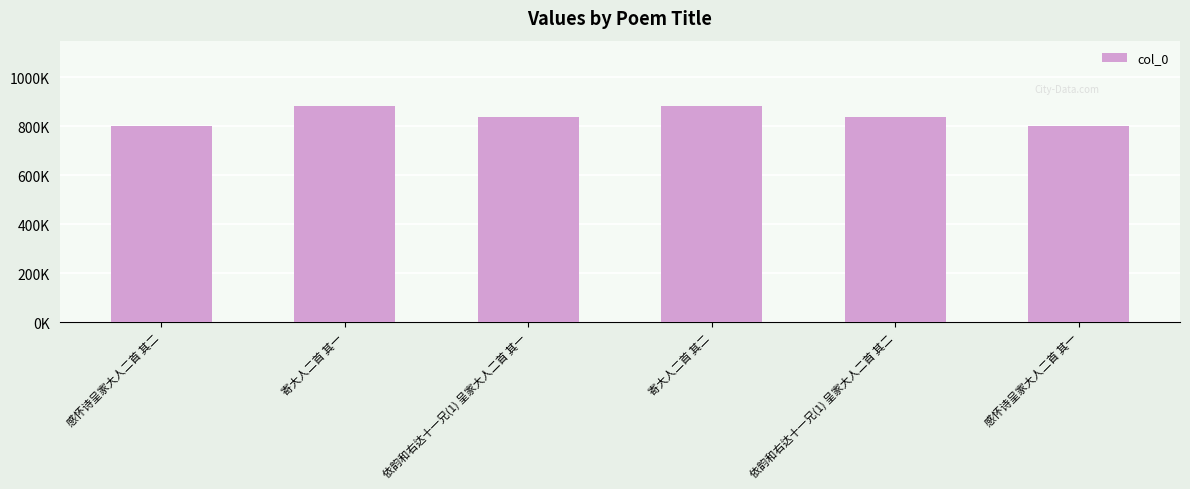

What value does the data have at 寄大人二首 其二, to the nearest 100?

884300